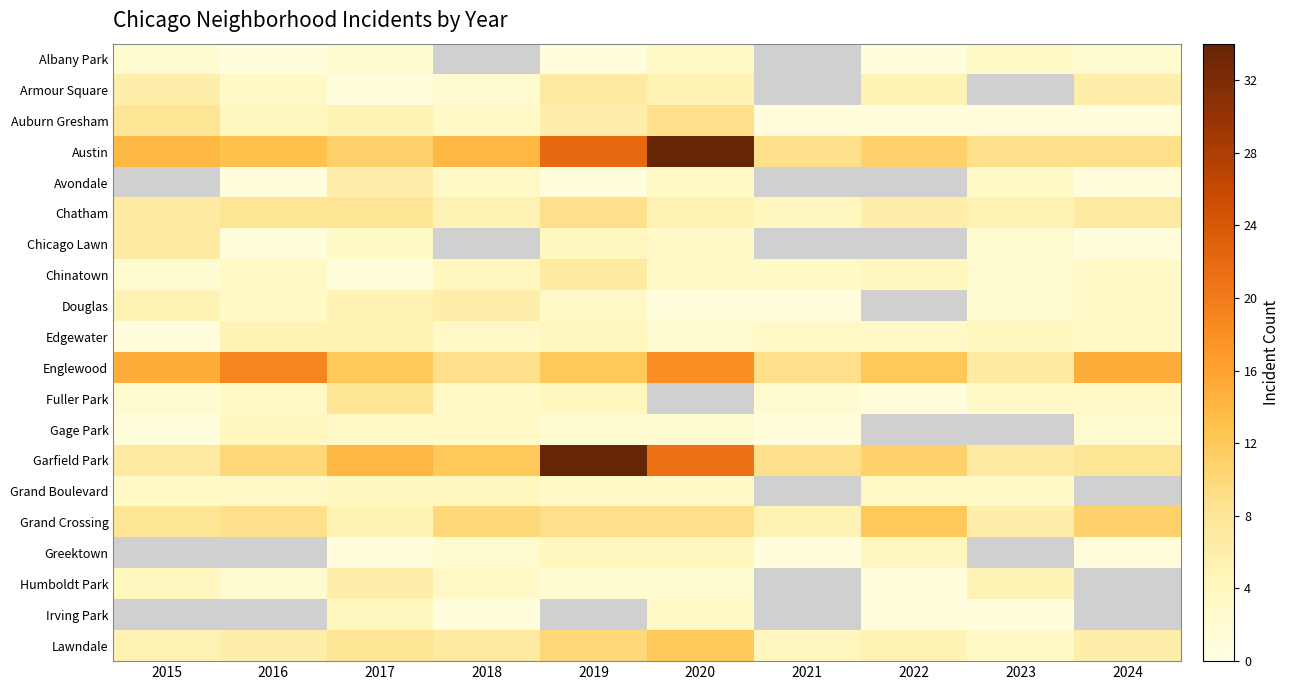

How many values in the Grand Crossing series exceed 9?

3